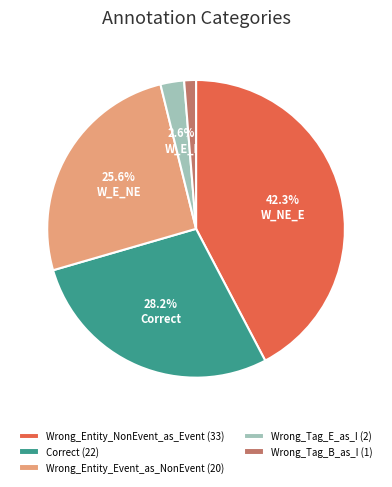

To the nearest percent, what percentage of the pie is Correct?

28%